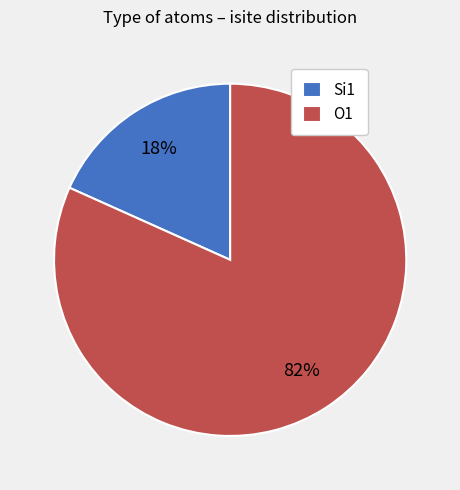

Is it true that Si1 is 8% of the pie?

False